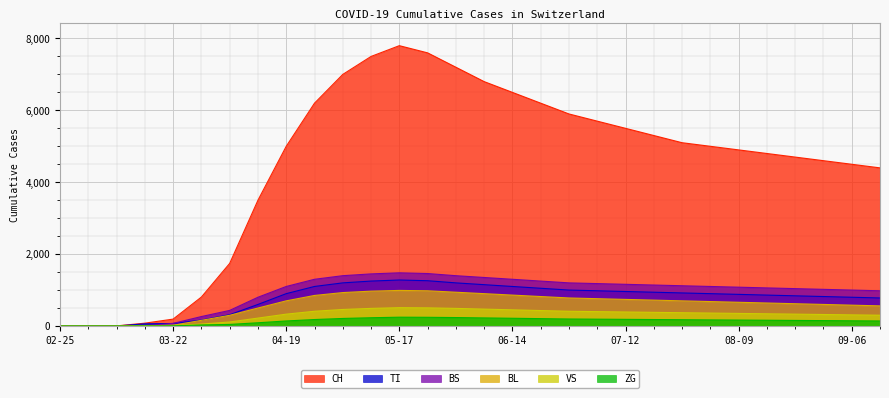

What is the approximate value of CH at 08-09, to the nearest 100?

4900